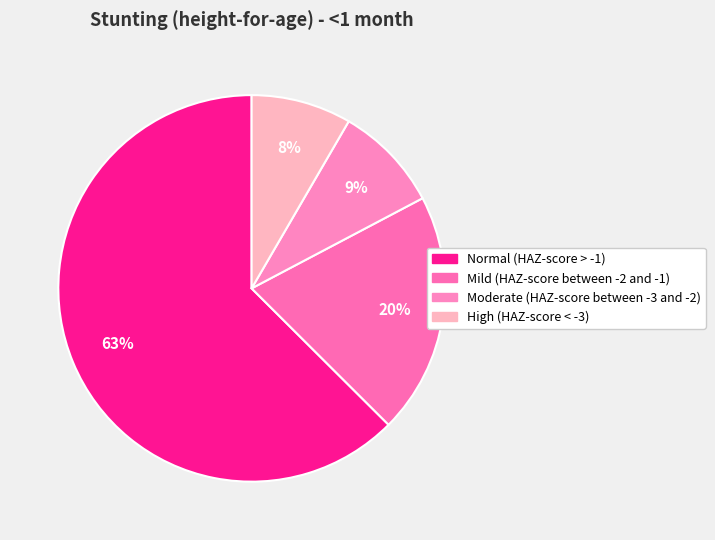

Which slice is the smallest?

High (HAZ-score < -3)